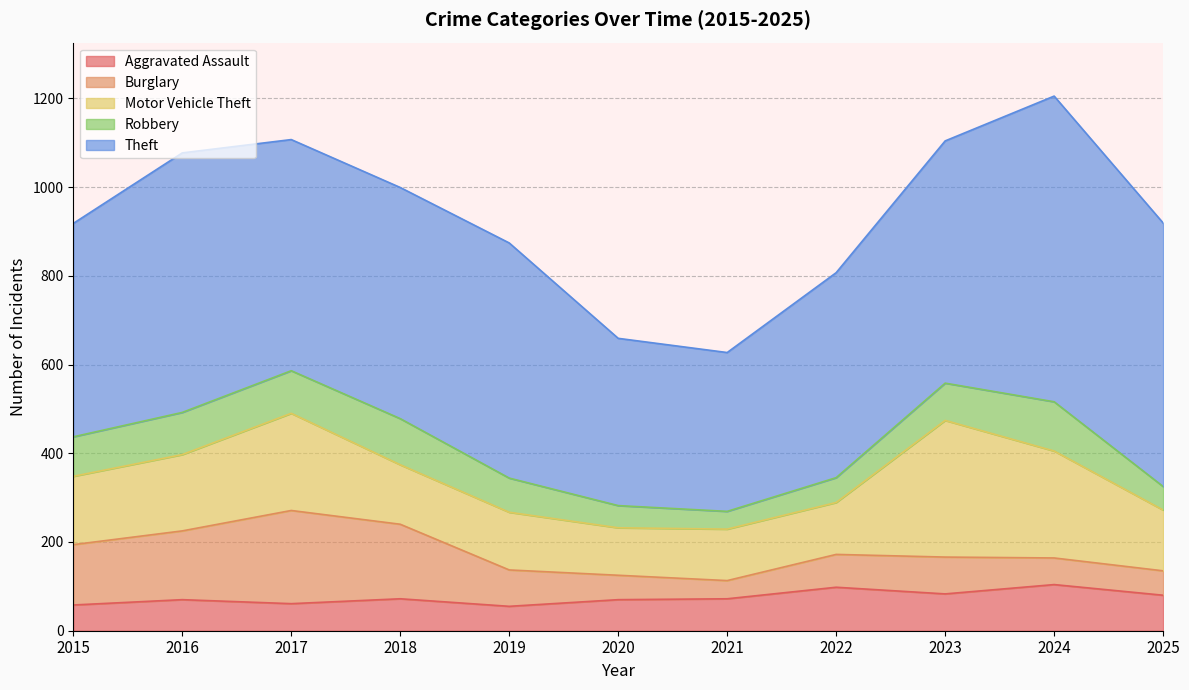

True or false: Burglary and Motor Vehicle Theft intersect in this chart.

True